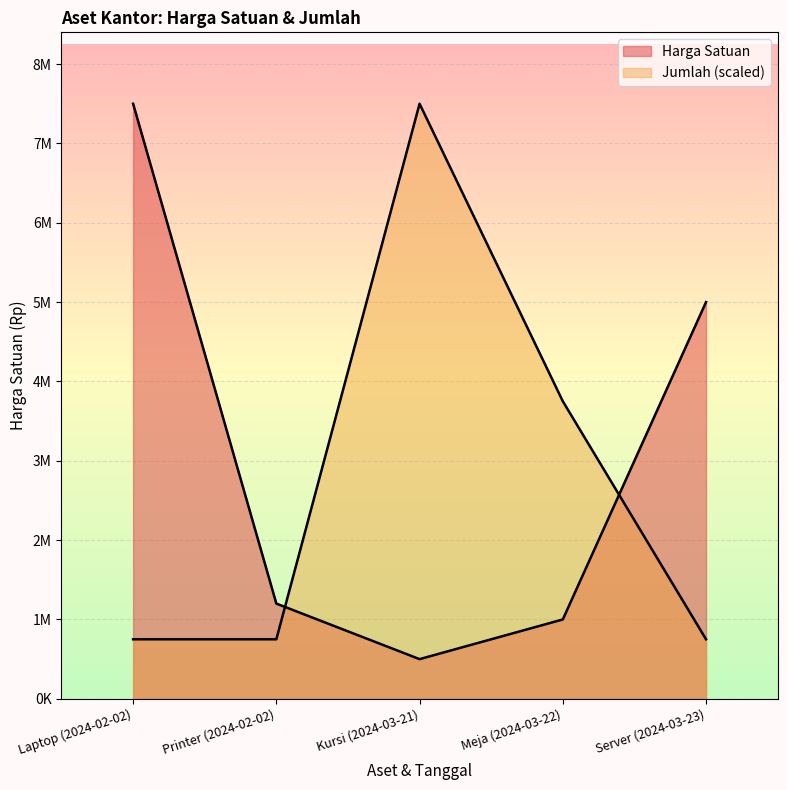

List the series in order of their peak value, highest first.

Harga Satuan, Jumlah